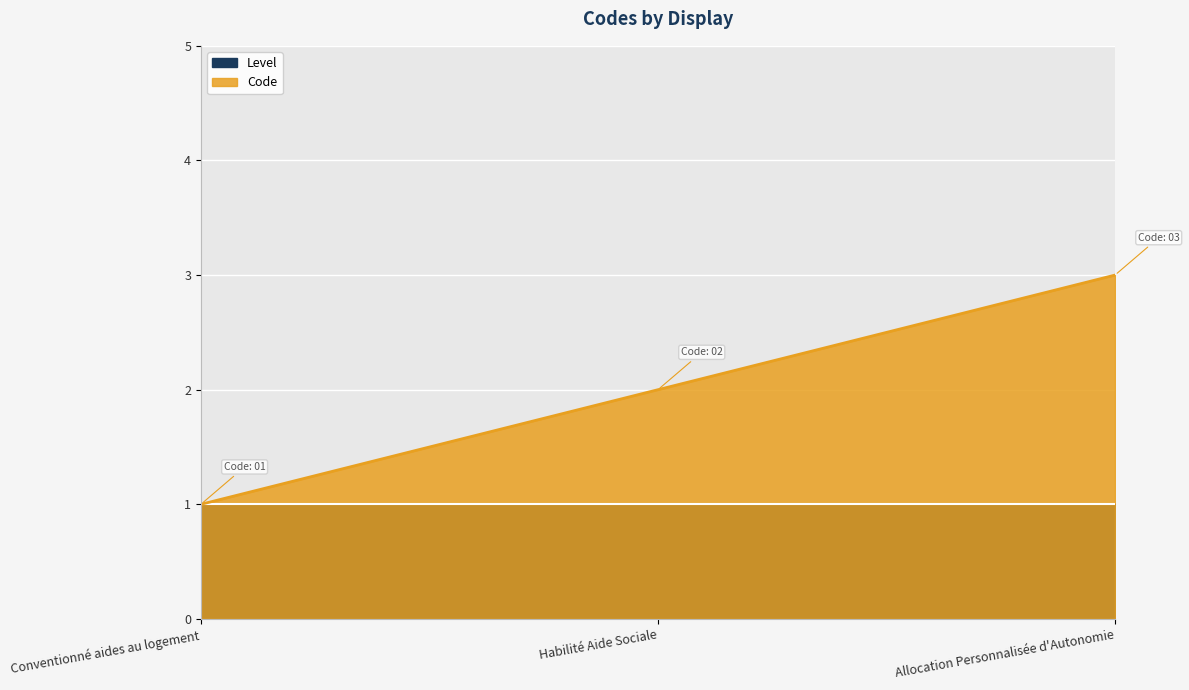

Which category has the lowest value across all series?

Conventionné aides au logement